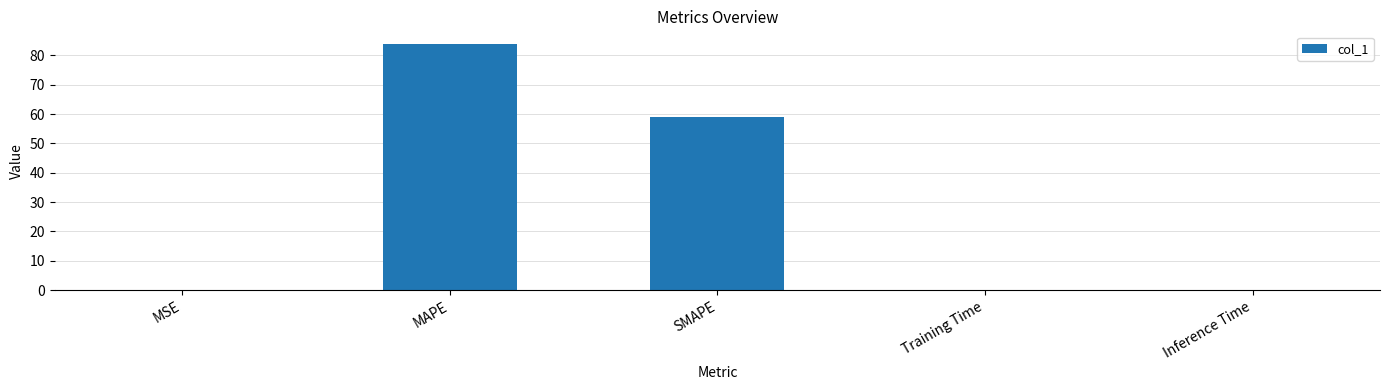

What is the sum of all values?

143.5